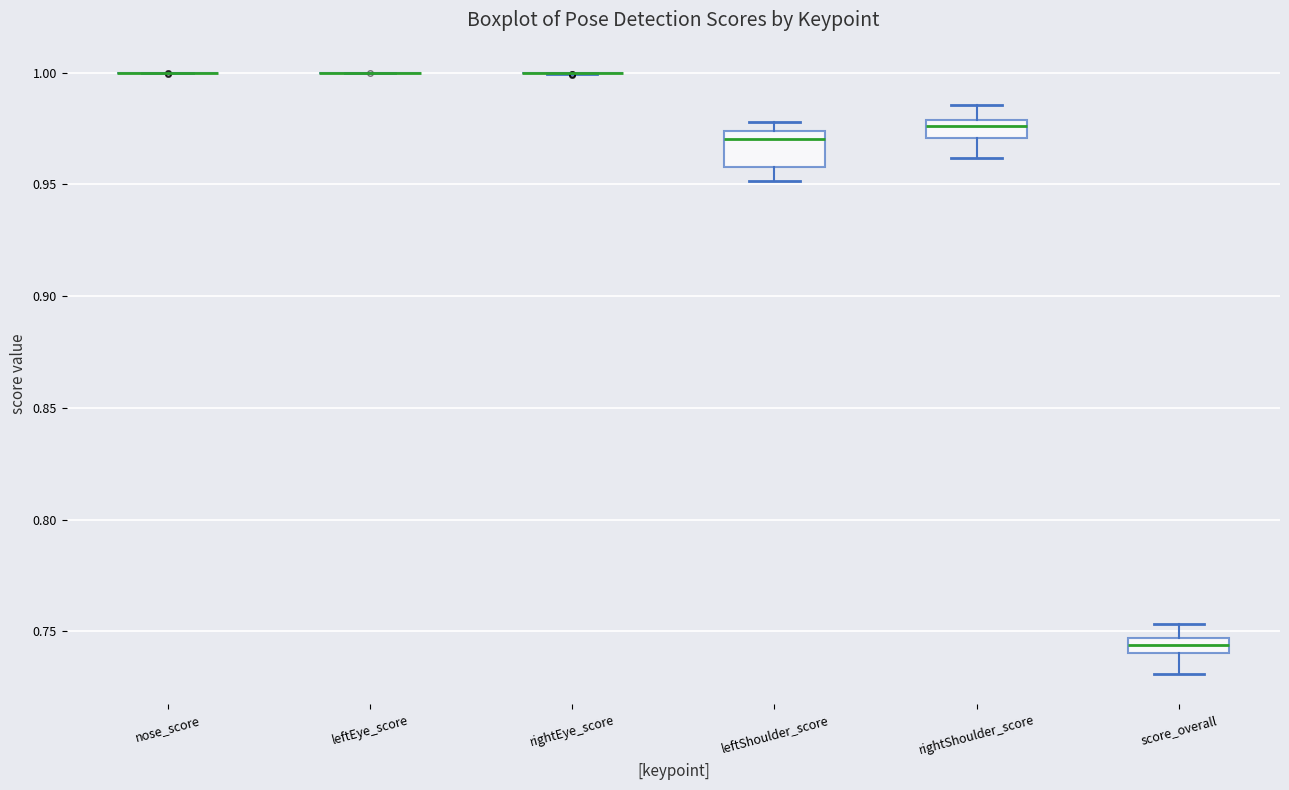

Which box is the tallest, from its lower edge to its upper edge?

leftShoulder_score